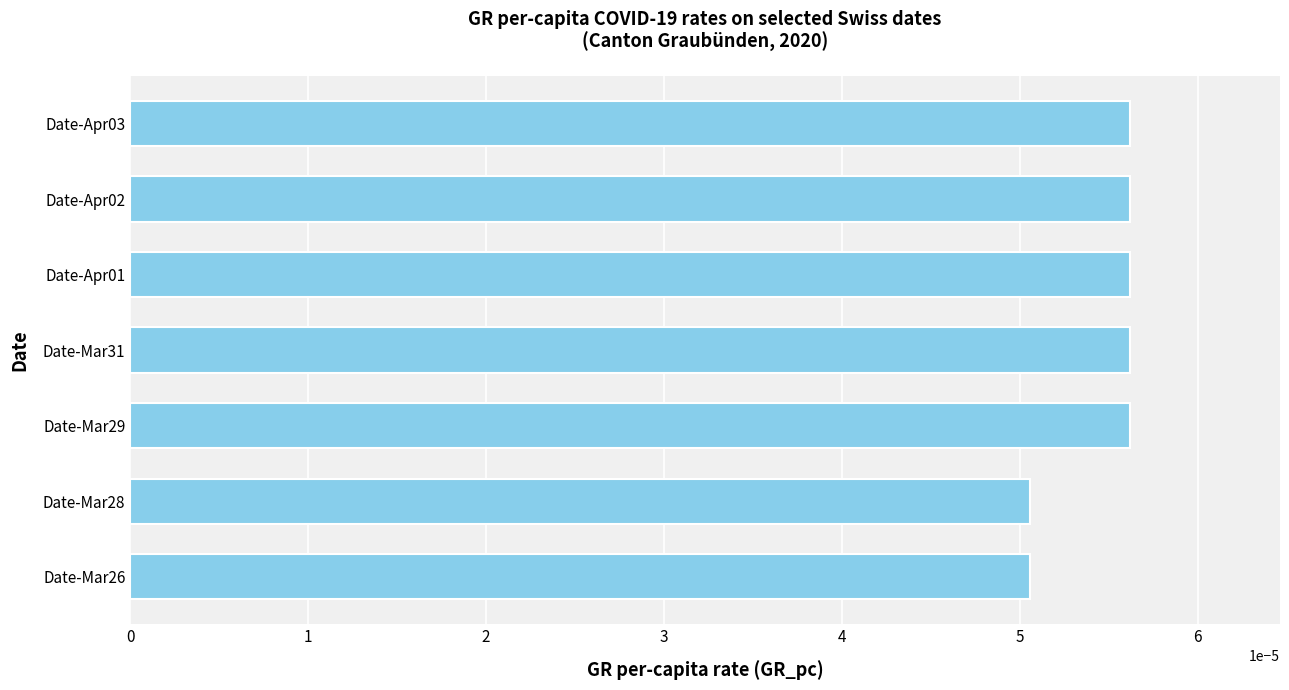

Which has a higher value, Date-Mar26 or Date-Mar31?

Date-Mar31